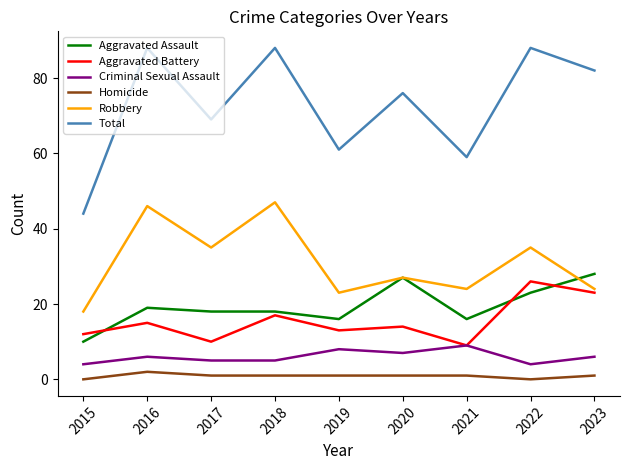

Which series has the largest range (max minus min)?

Total